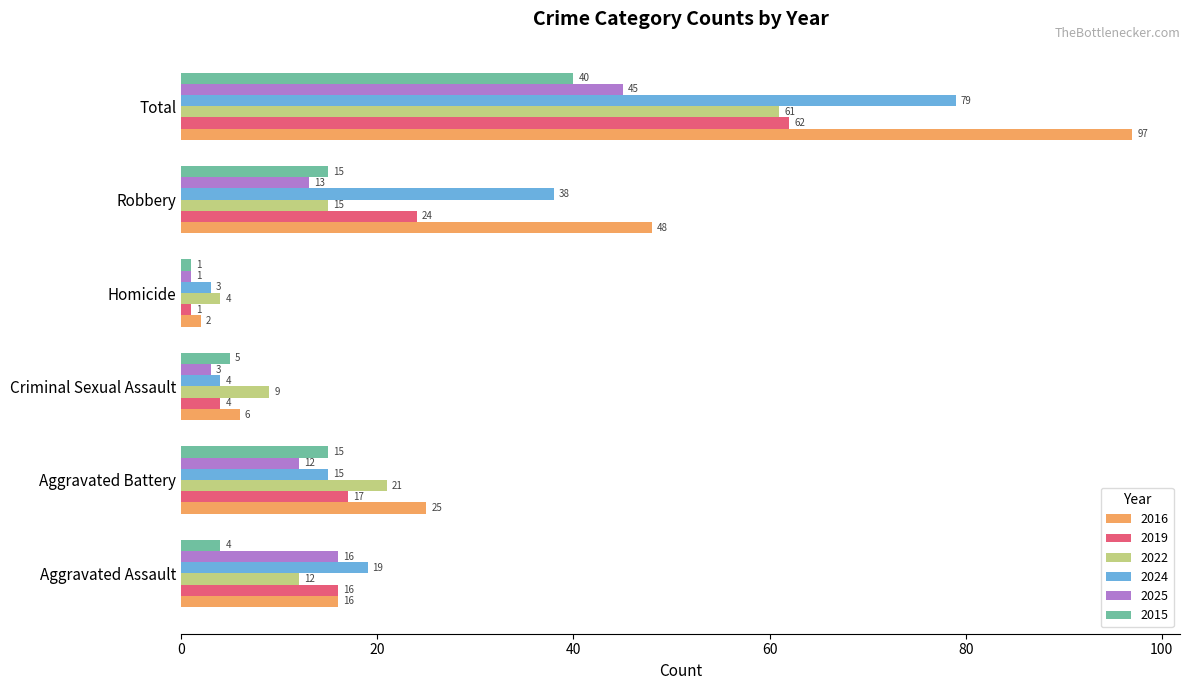

At which label does 2022 reach its peak?

Total